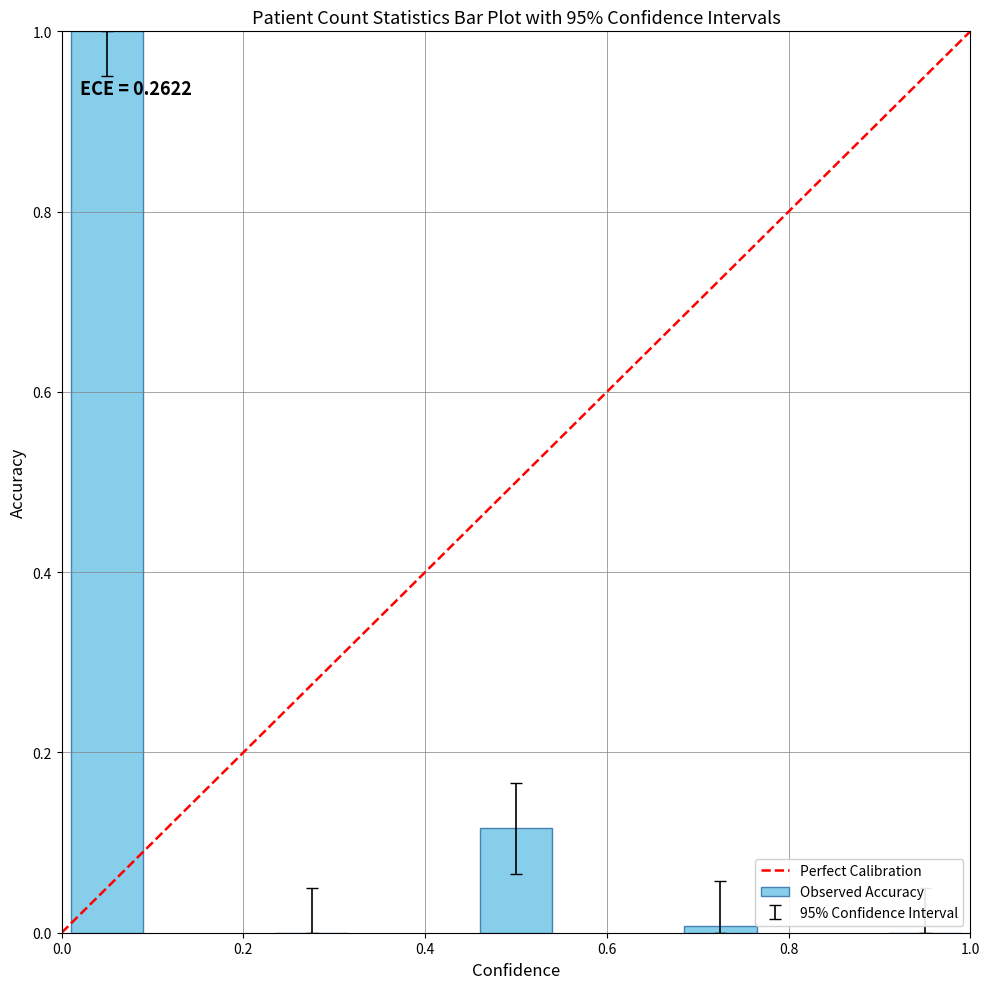

Count the number of data series in this chart.

1